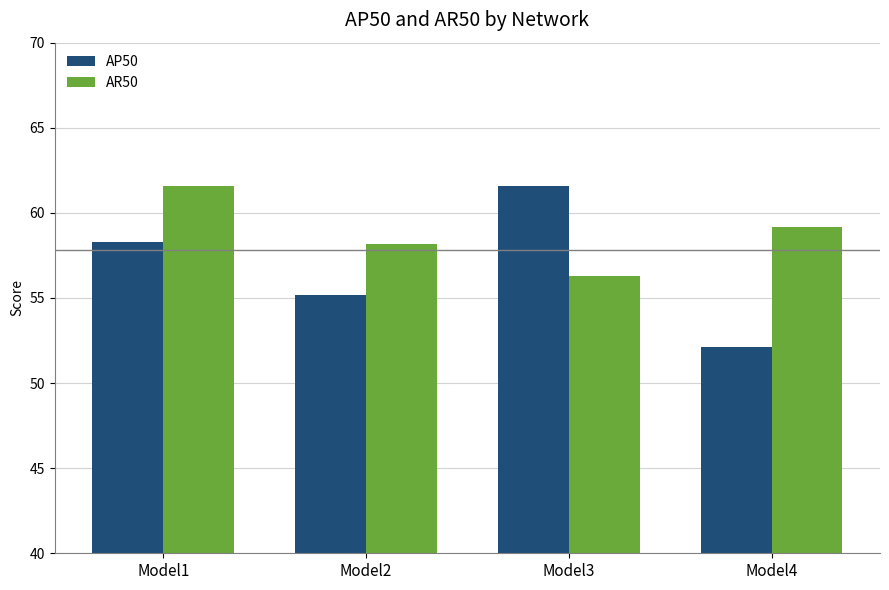

What is the difference between the second highest and minimum values in the AR50 series?

2.9